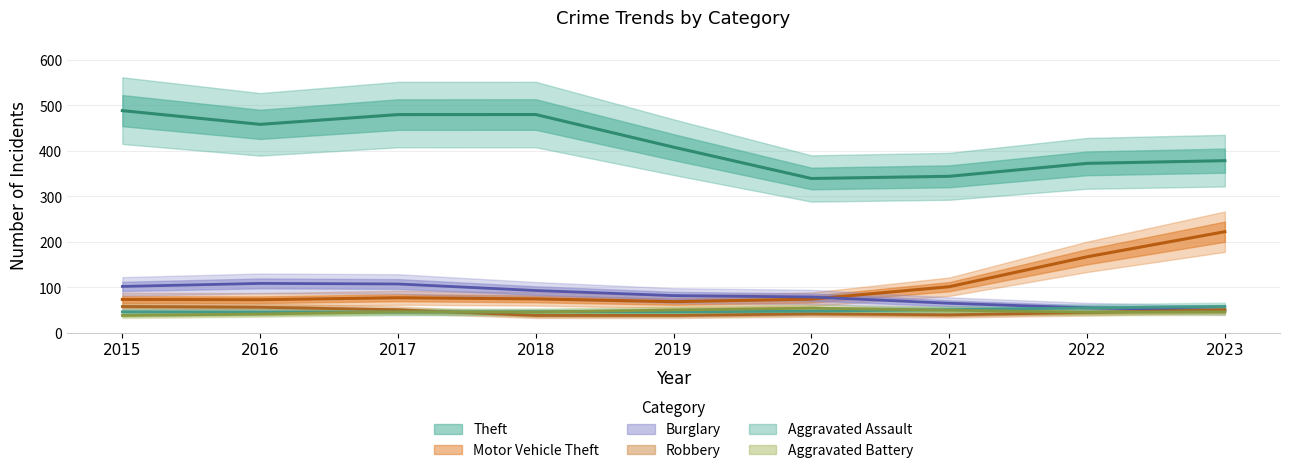

At which label does Burglary first exceed 92?

2015